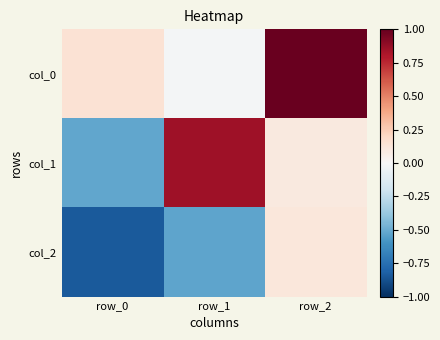

List the series in order of their peak value, lowest first.

col_2, col_1, col_0